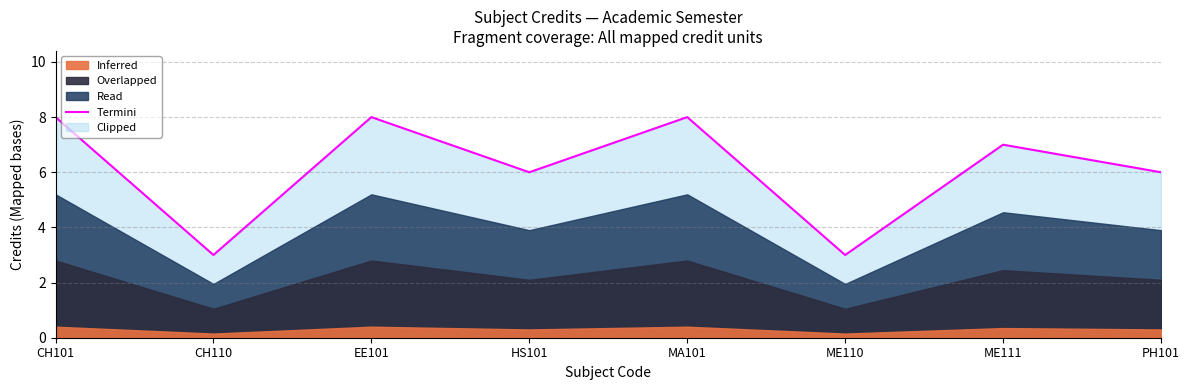

What is the value of the 8th point from the left?

6